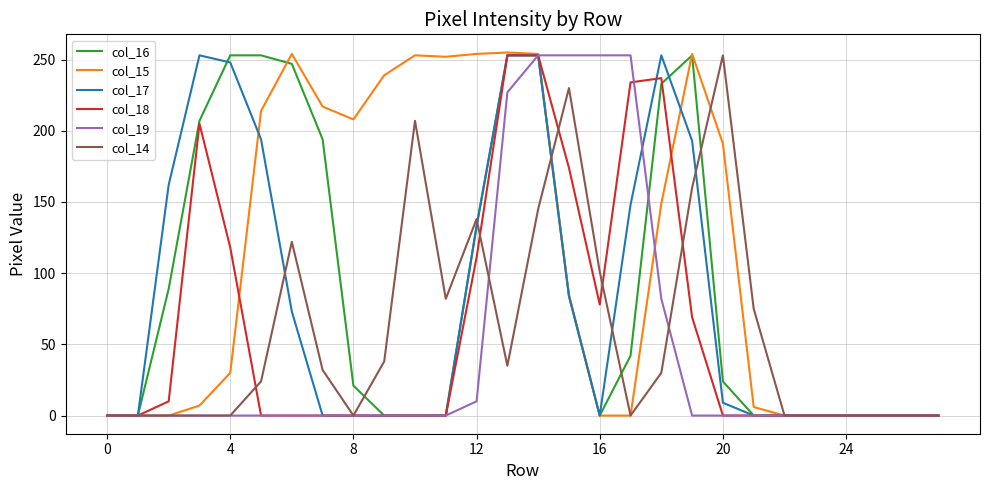

Which series has the widest spread of values?

col_15